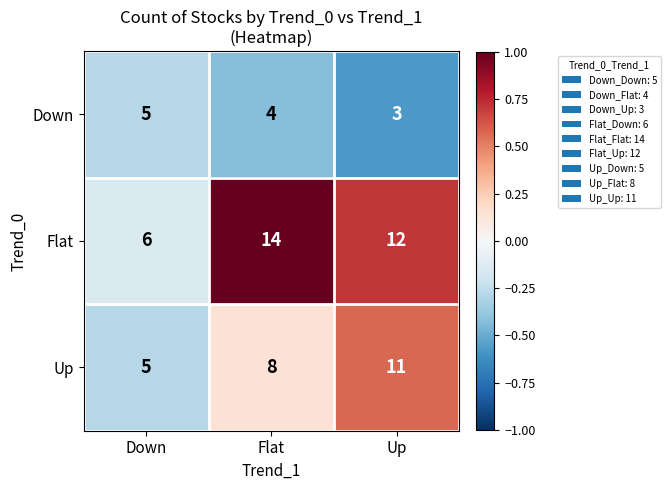

Count the Down values in the range 3 to 5.

3